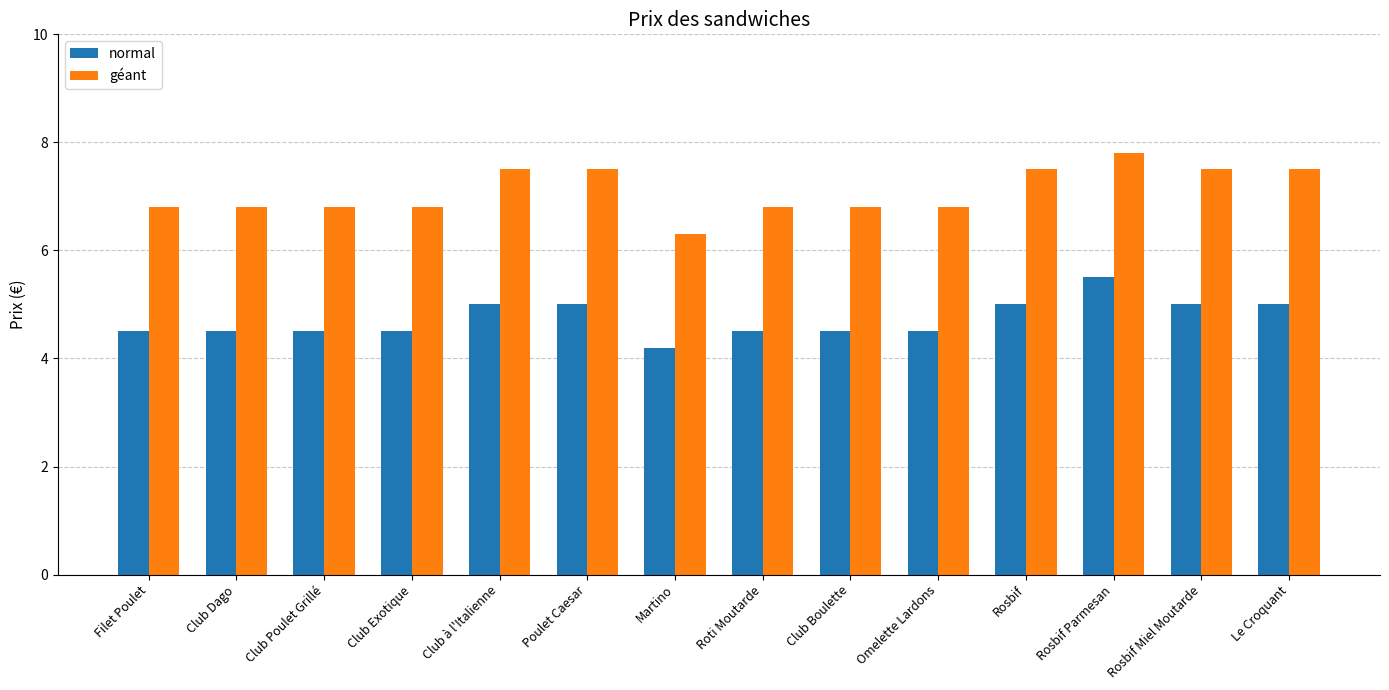

What are all the series names shown in the legend?

normal, géant